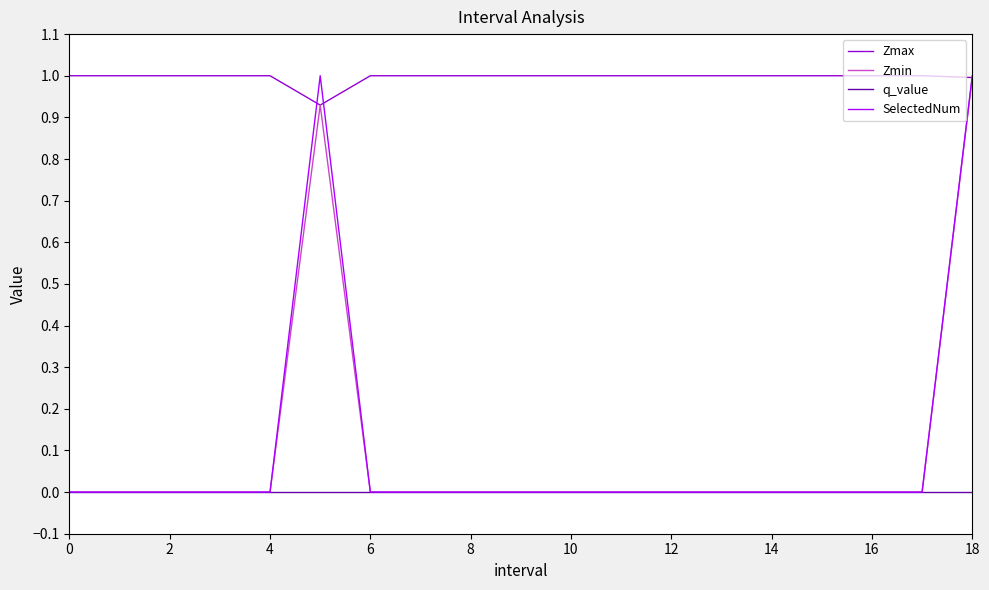

How many lines are shown in the chart?

4